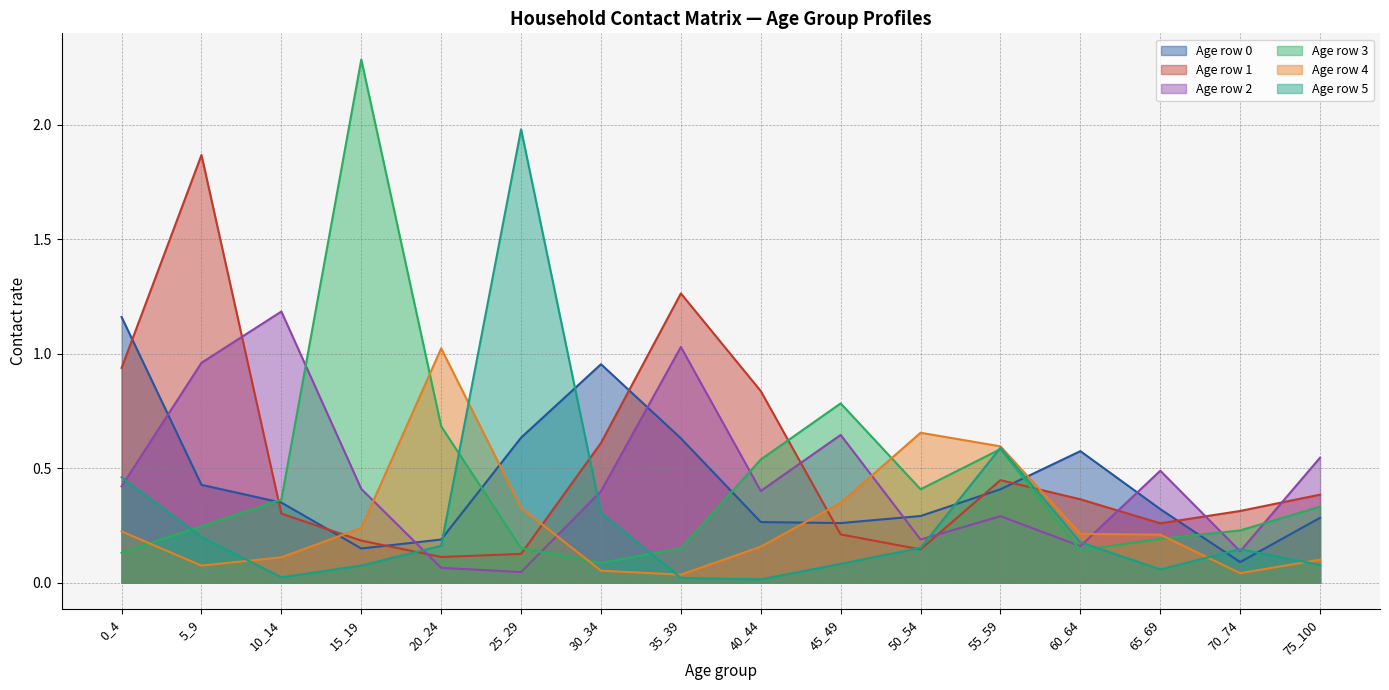

The row_1 series shows 0.7 at 55_59. True or false?

False